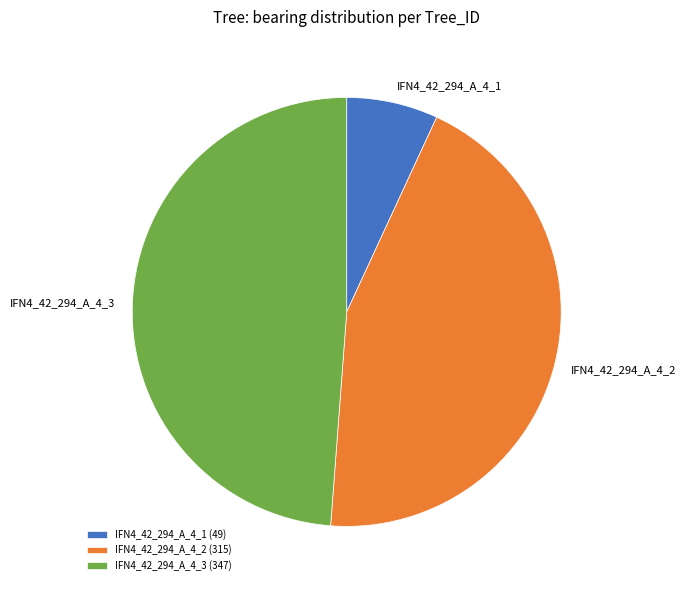

True or false: IFN4_42_294_A_4_3 accounts for 42% of the total.

False